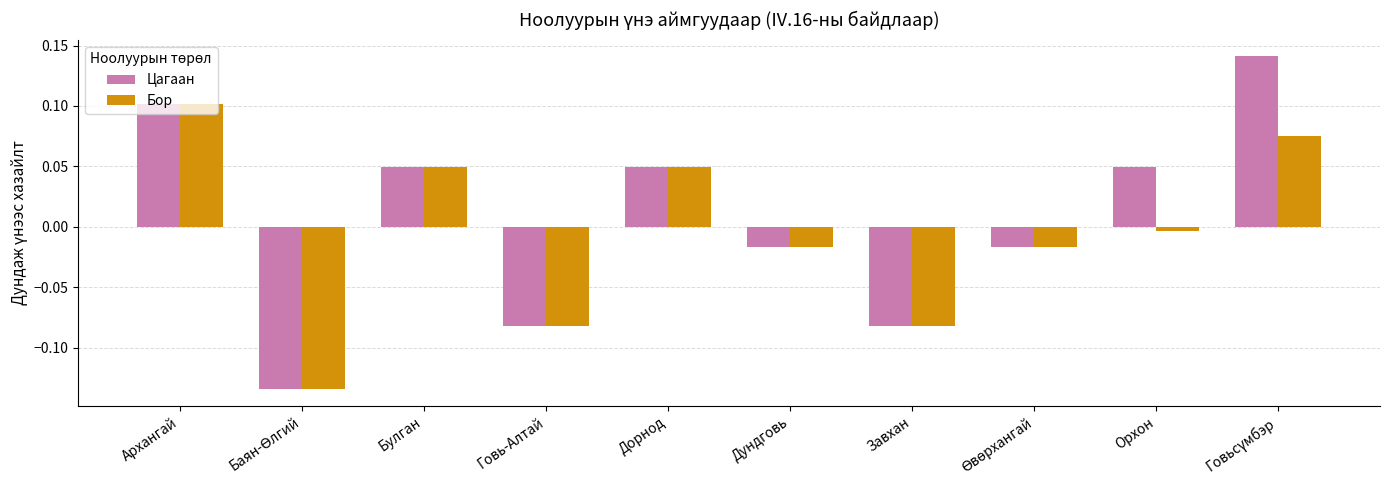

Which series has the widest spread of values?

Цагаан